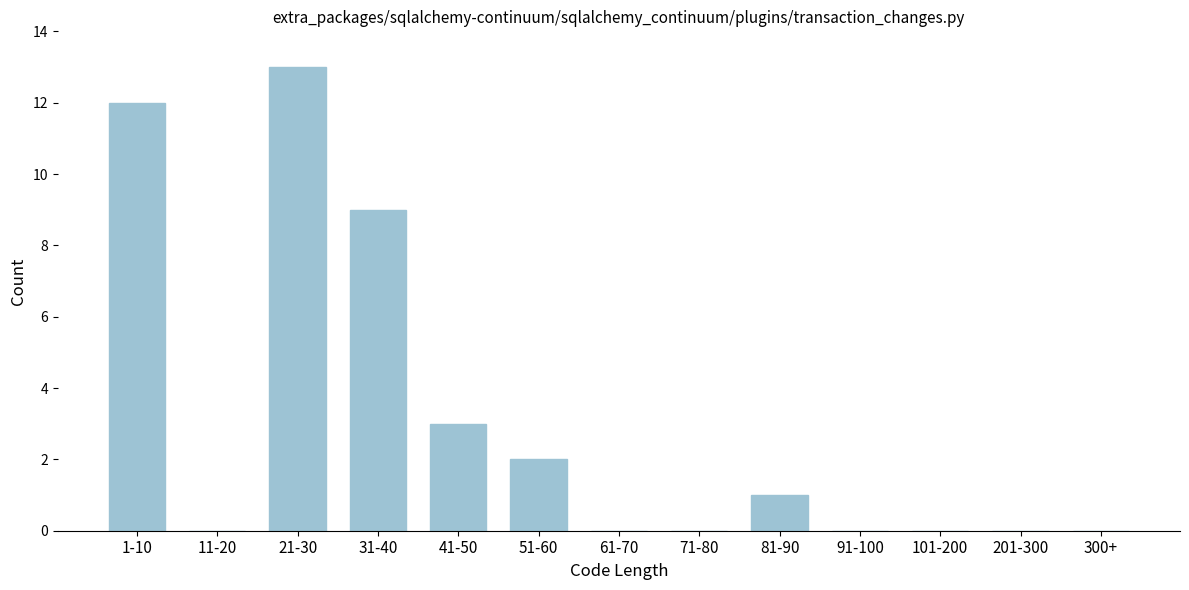

Reading left to right, extract all data points from this chart.

1-10=12	11-20=0	21-30=13	31-40=9	41-50=3	51-60=2	61-70=0	71-80=0	81-90=1	91-100=0	101-200=0	201-300=0	300+=0